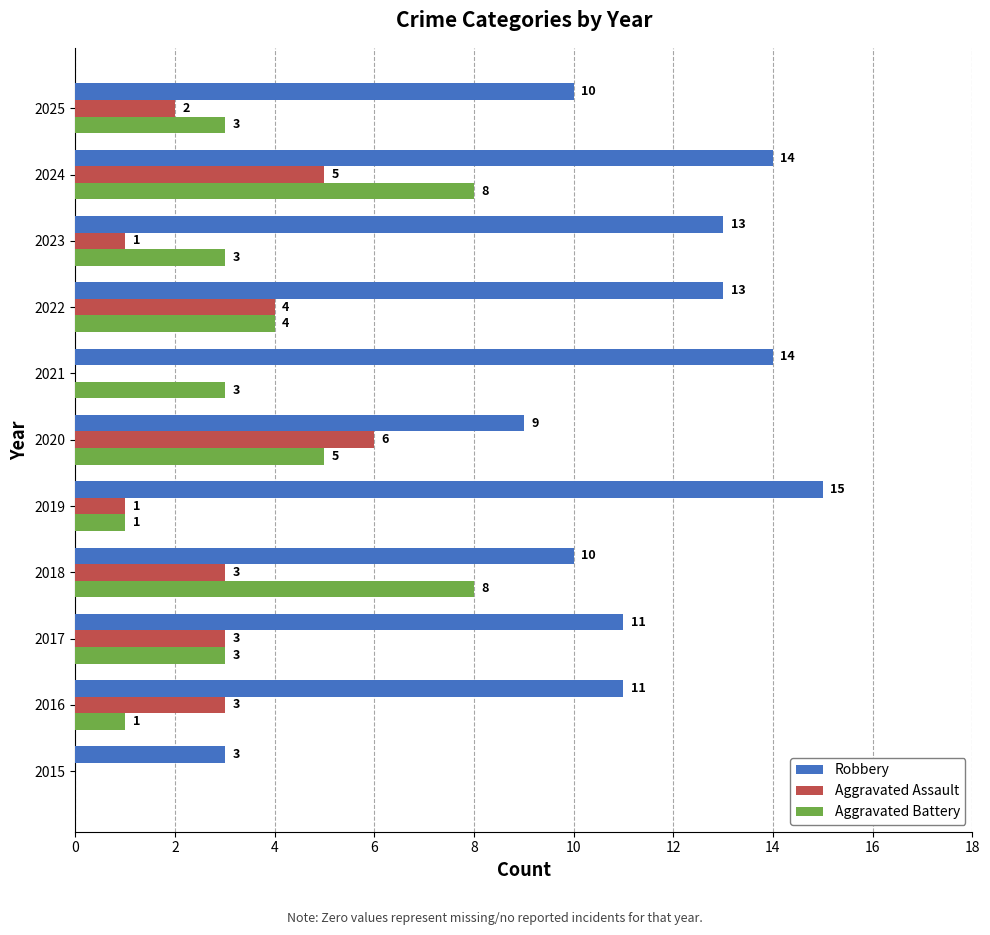

What is the sum of the Aggravated Battery values at 2022 and 2020?

9